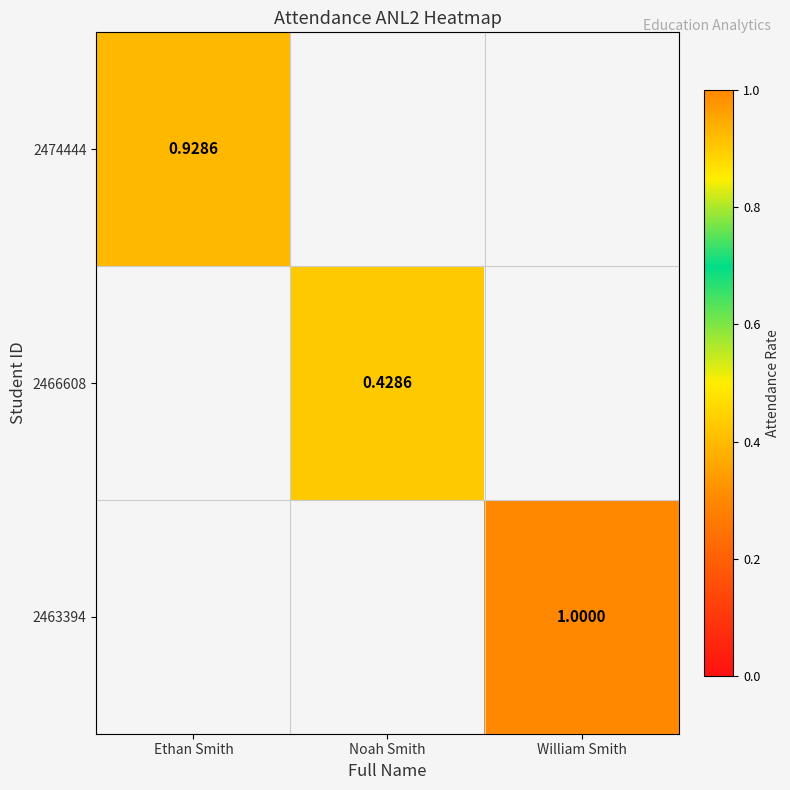

Which category has the highest value in the 2474444 series?

Ethan Smith